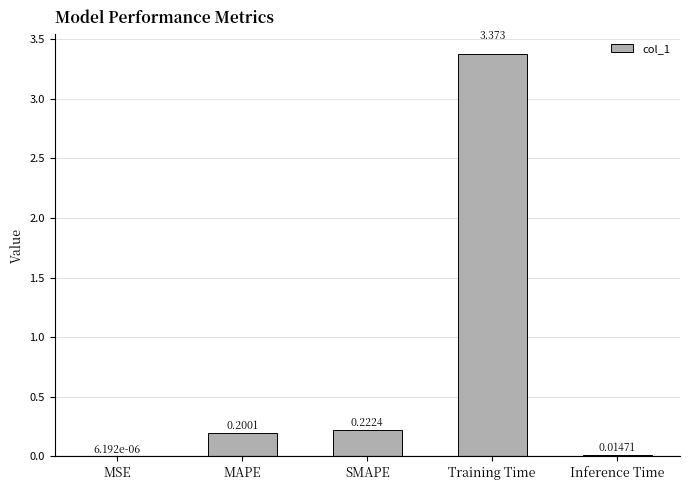

Are the bars grouped side by side (vs. stacked)?

No